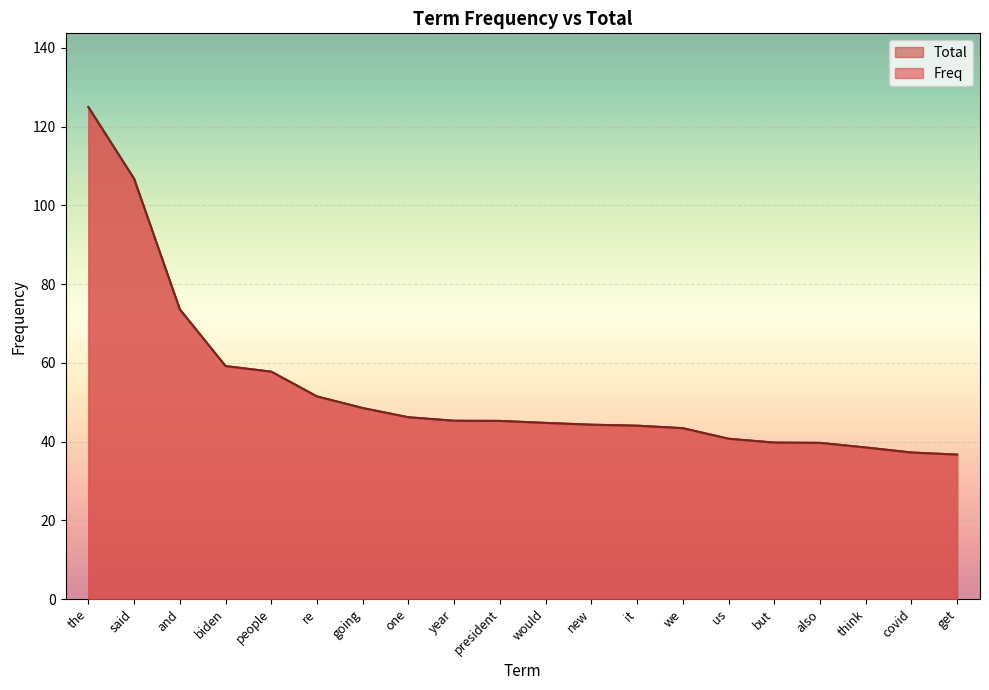

How many distinct data groups are displayed?

2